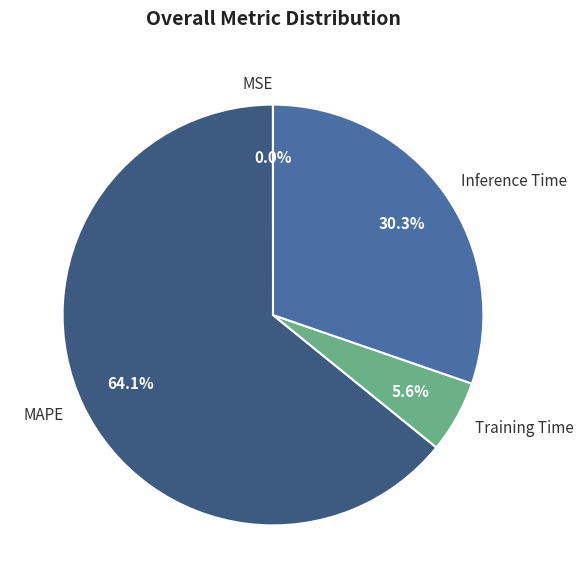

What percentage is the Inference Time slice, to the nearest percent?

30%